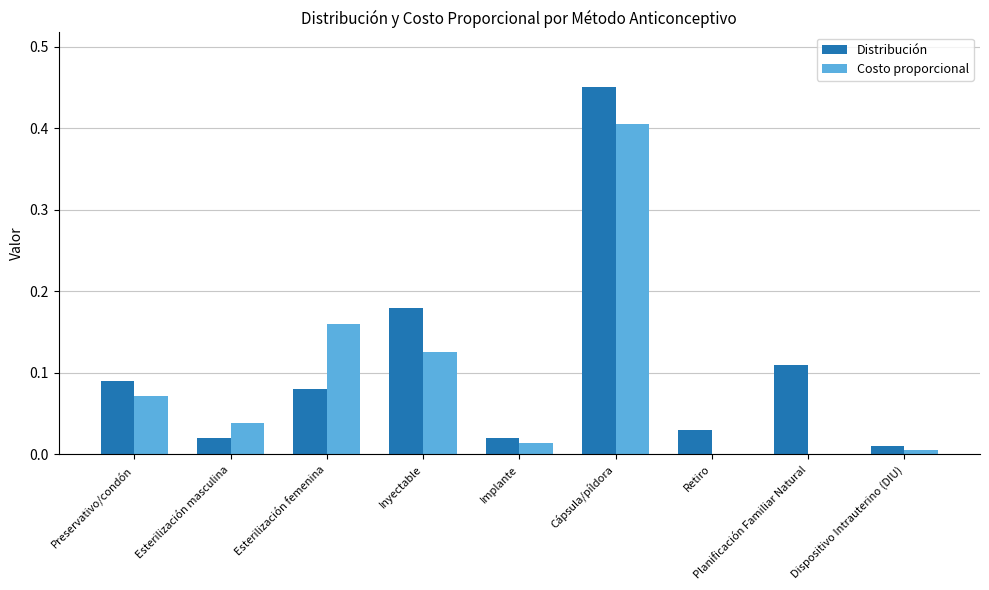

Is it true that Costo proporcional equals 0.6 at Cápsula/píldora?

False